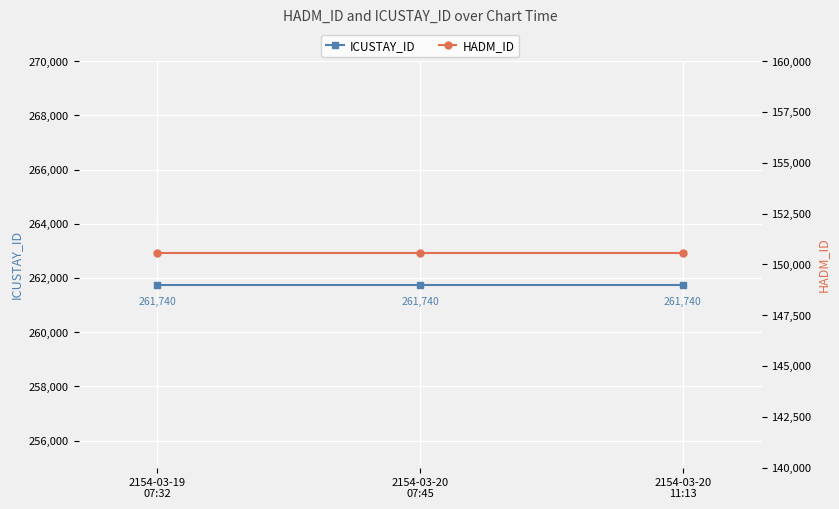

Rank the categories by ICUSTAY_ID value from highest to lowest.

2154-03-19
07:32, 2154-03-20
07:45, 2154-03-20
11:13